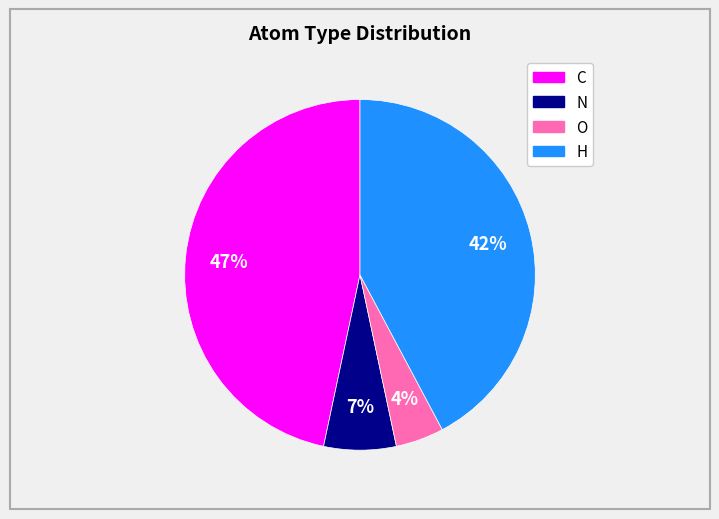

Does any single category account for the majority?

No